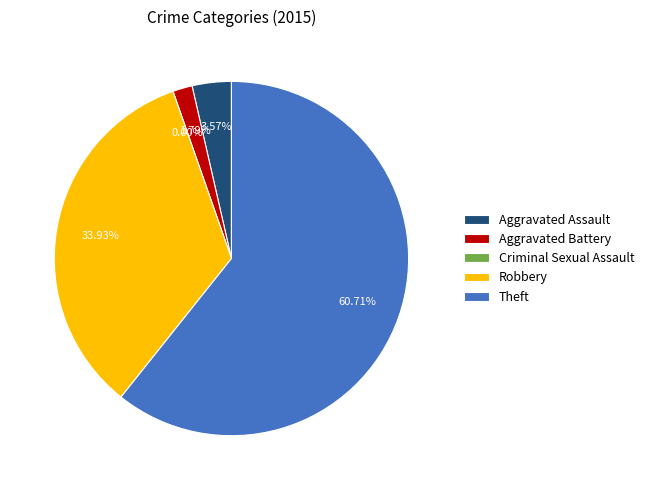

Approximately how many times larger is the value at Aggravated Assault compared to Aggravated Battery?

2.0